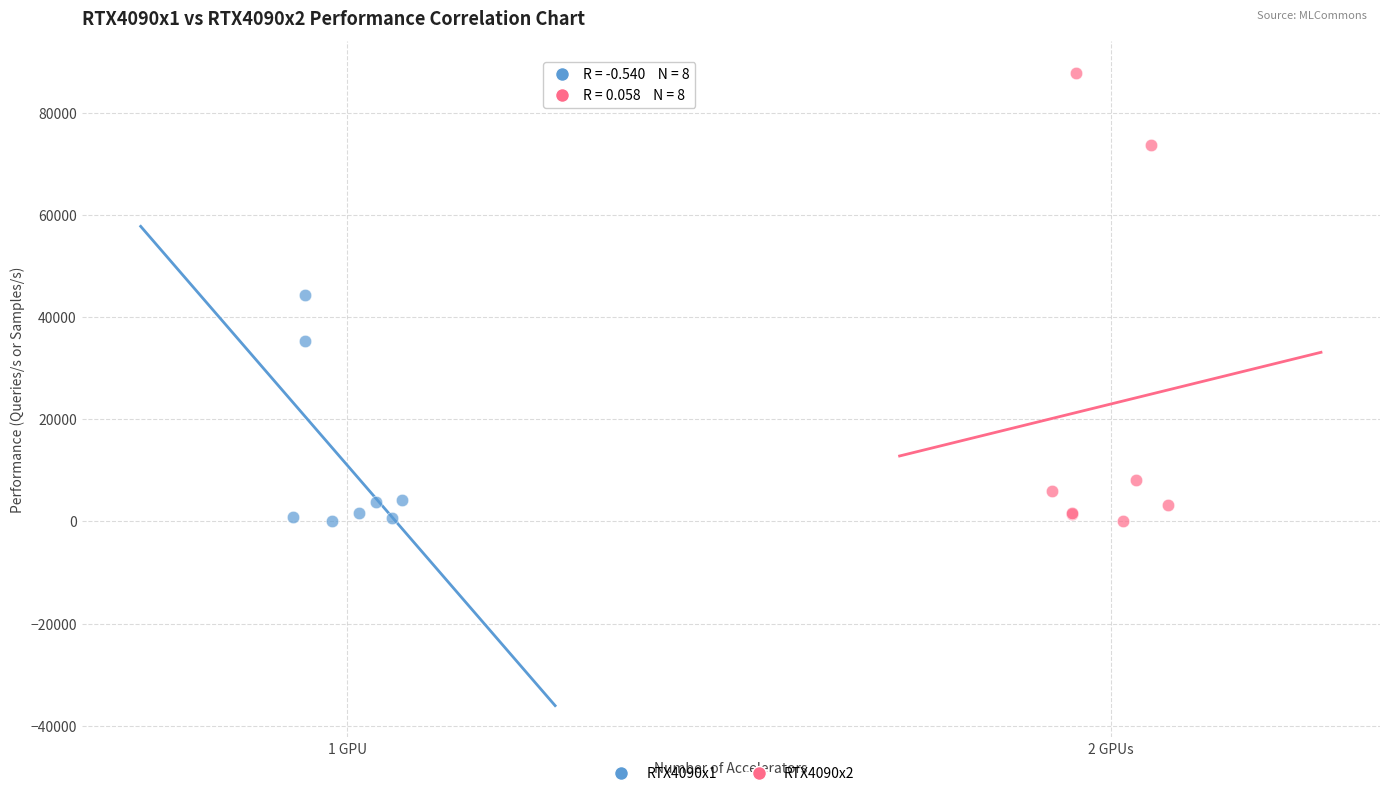

Which series has the widest spread of Y values?

RTX4090x2